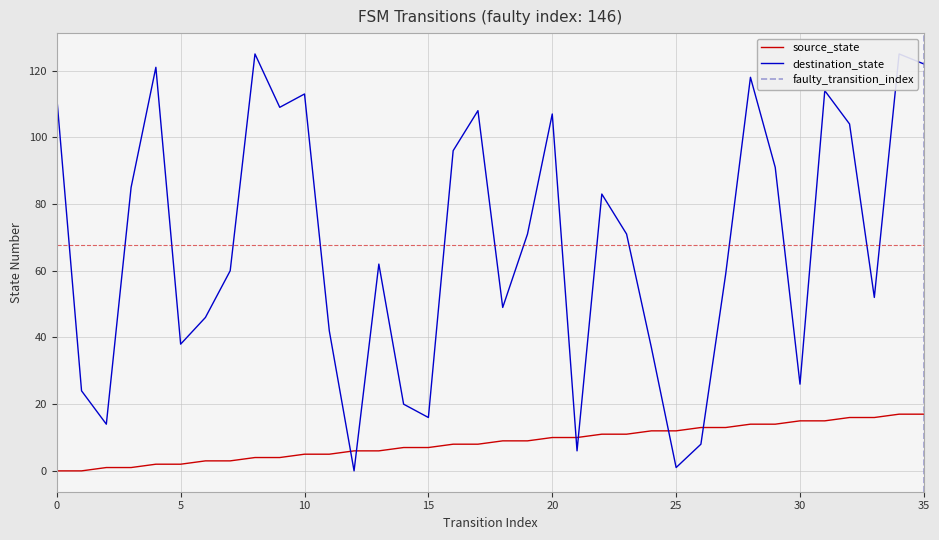

What is the total value across all series at 29?

105